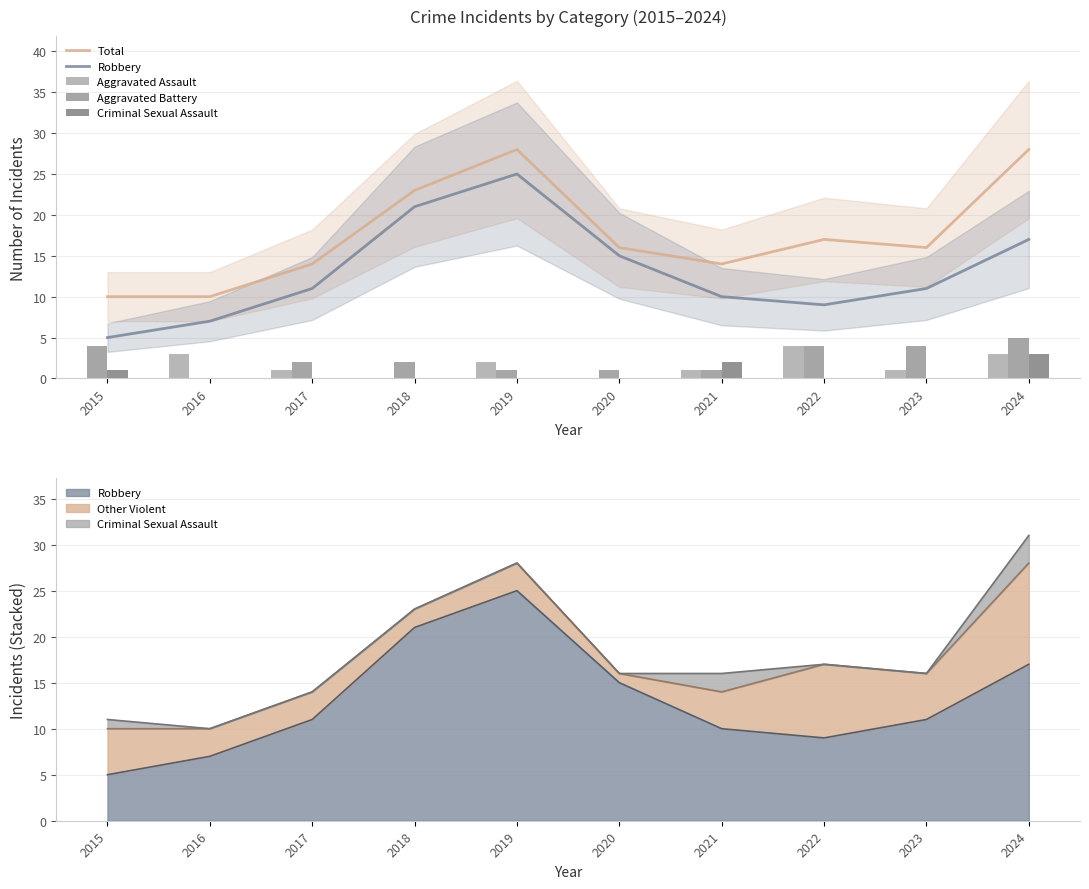

What is the total value across all series at 2016?

20